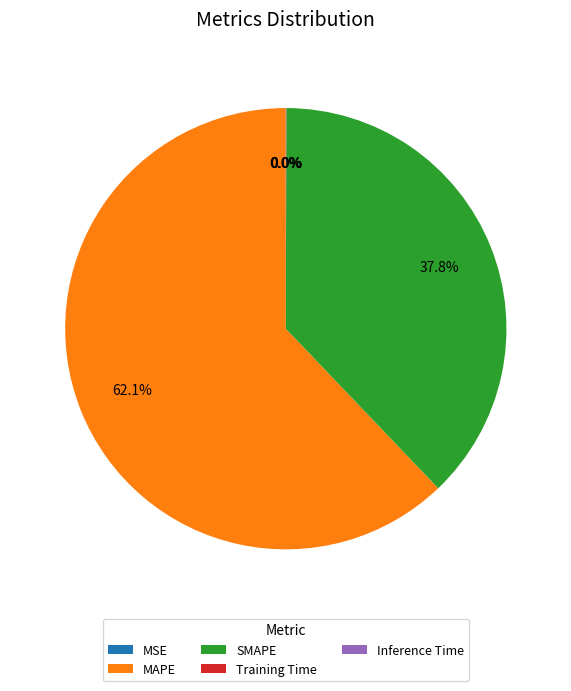

Do SMAPE and MAPE together represent more than half of the pie?

Yes